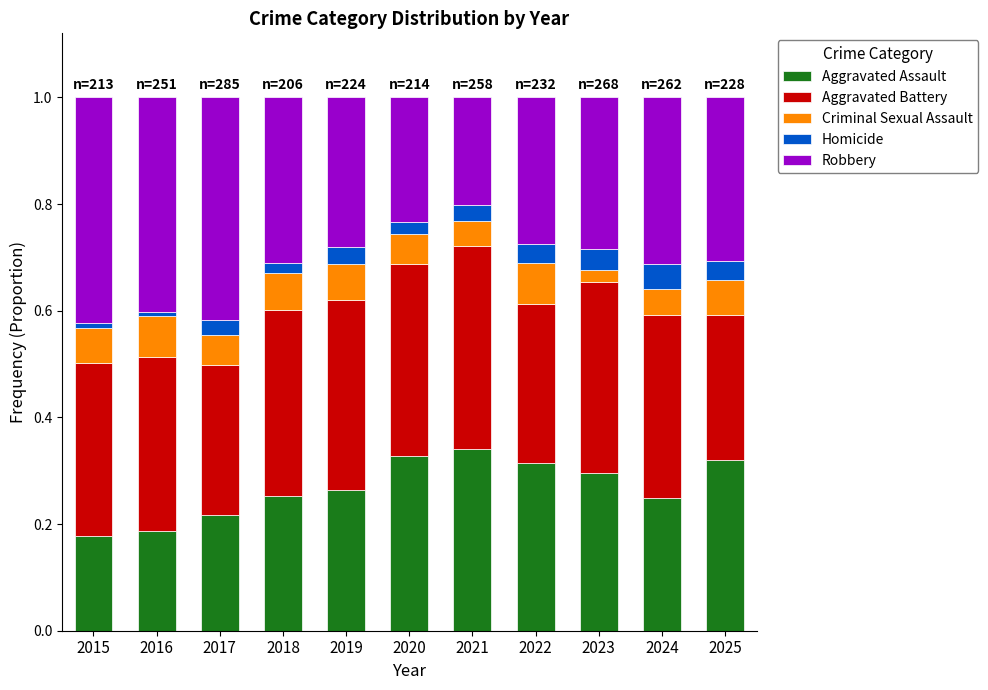

Is it true that Aggravated Assault equals 0.2 at 2024?

True